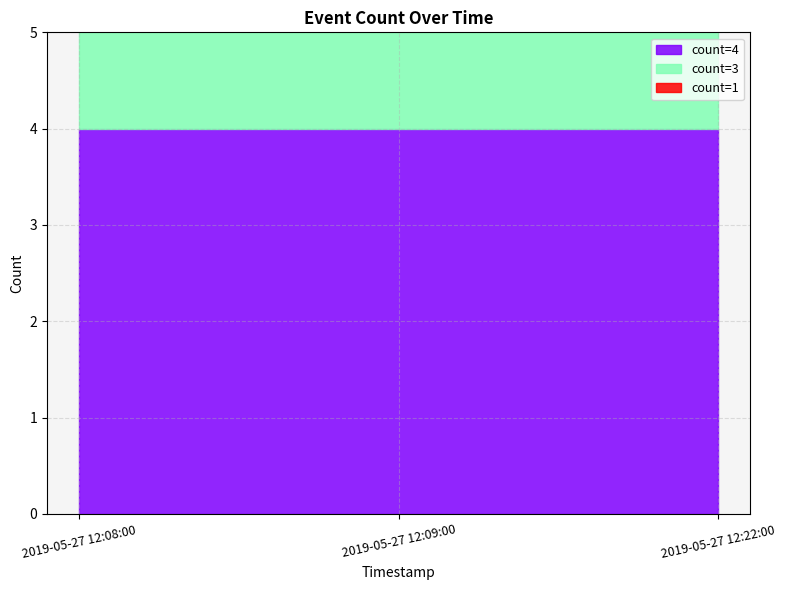

Count the values in the range 1 to 4.

3